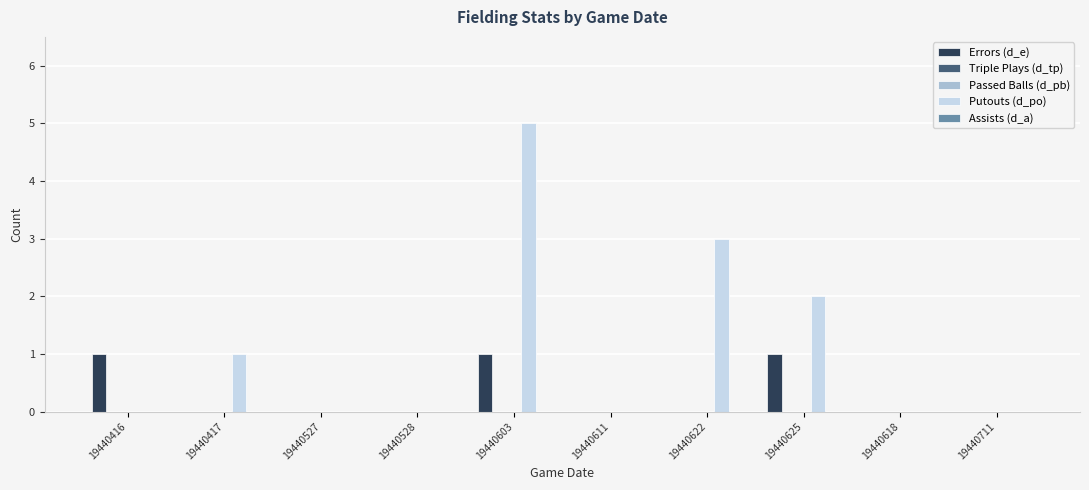

How many groups of bars are there?

10